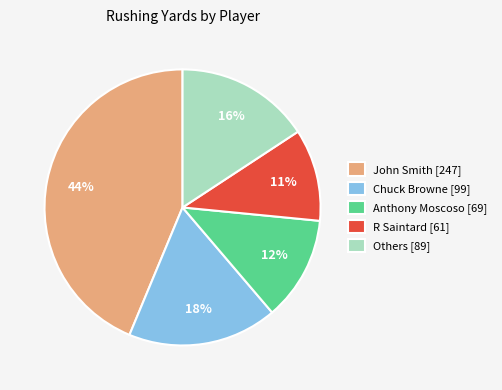

Is it true that Chuck Browne [99] is 18% of the pie?

True